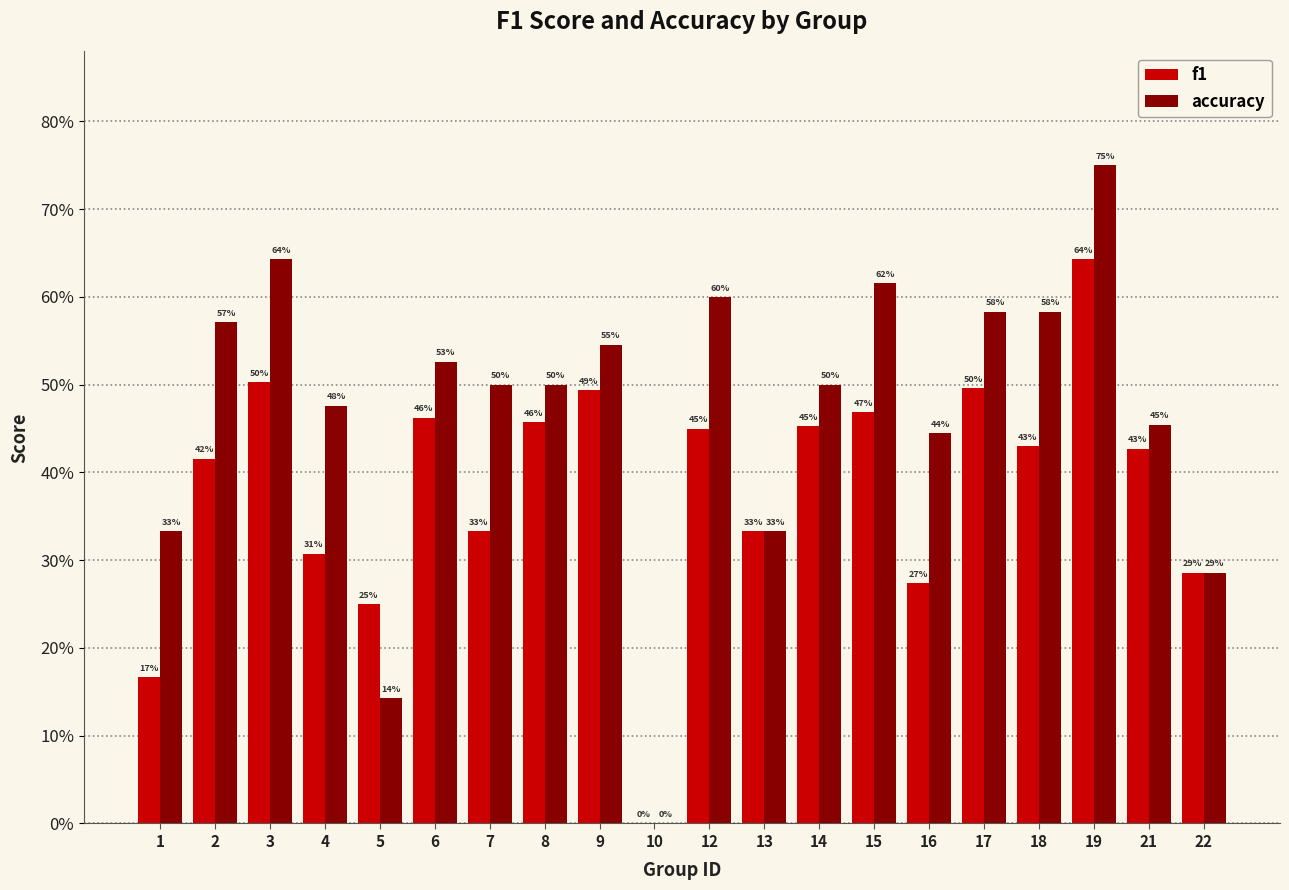

Which series changed the most between 4 and 21?

f1